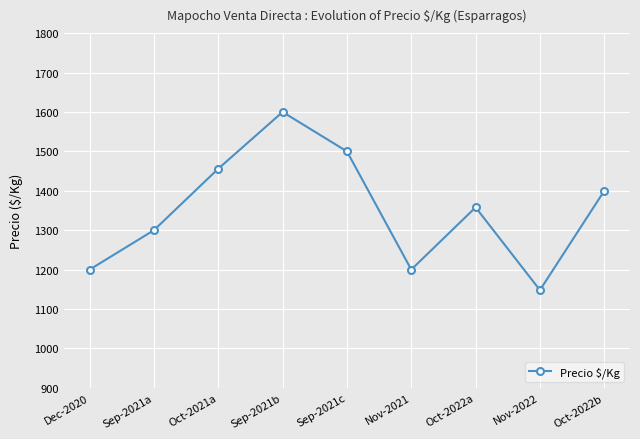

Reading left to right, transcribe all the data shown in this chart.

Dec-2020=1200	Sep-2021a=1300	Oct-2021a=1456	Sep-2021b=1600	Sep-2021c=1500	Nov-2021=1200	Oct-2022a=1358	Nov-2022=1148	Oct-2022b=1400